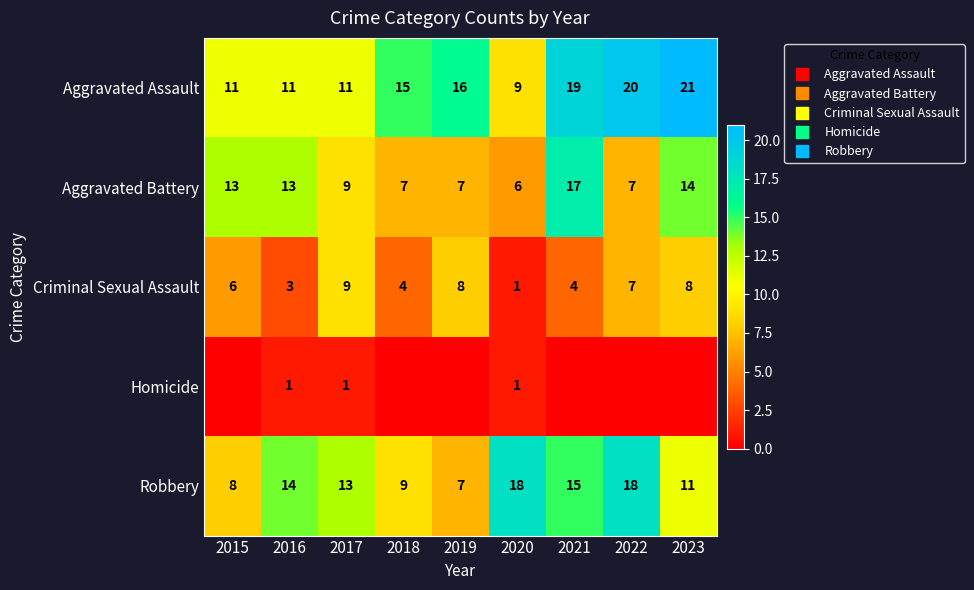

Between 2017 and 2021, which is larger?

2021